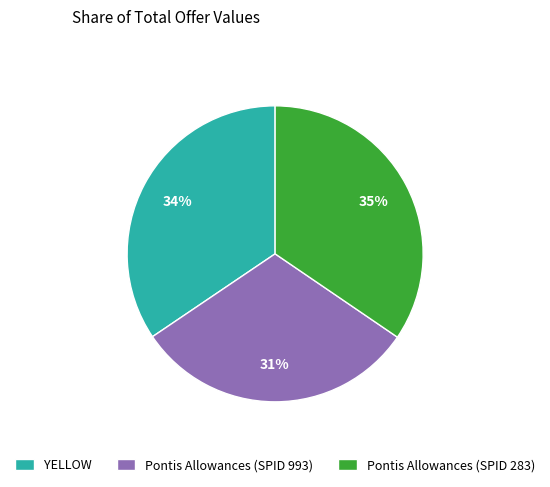

How many segments does this pie chart have?

3